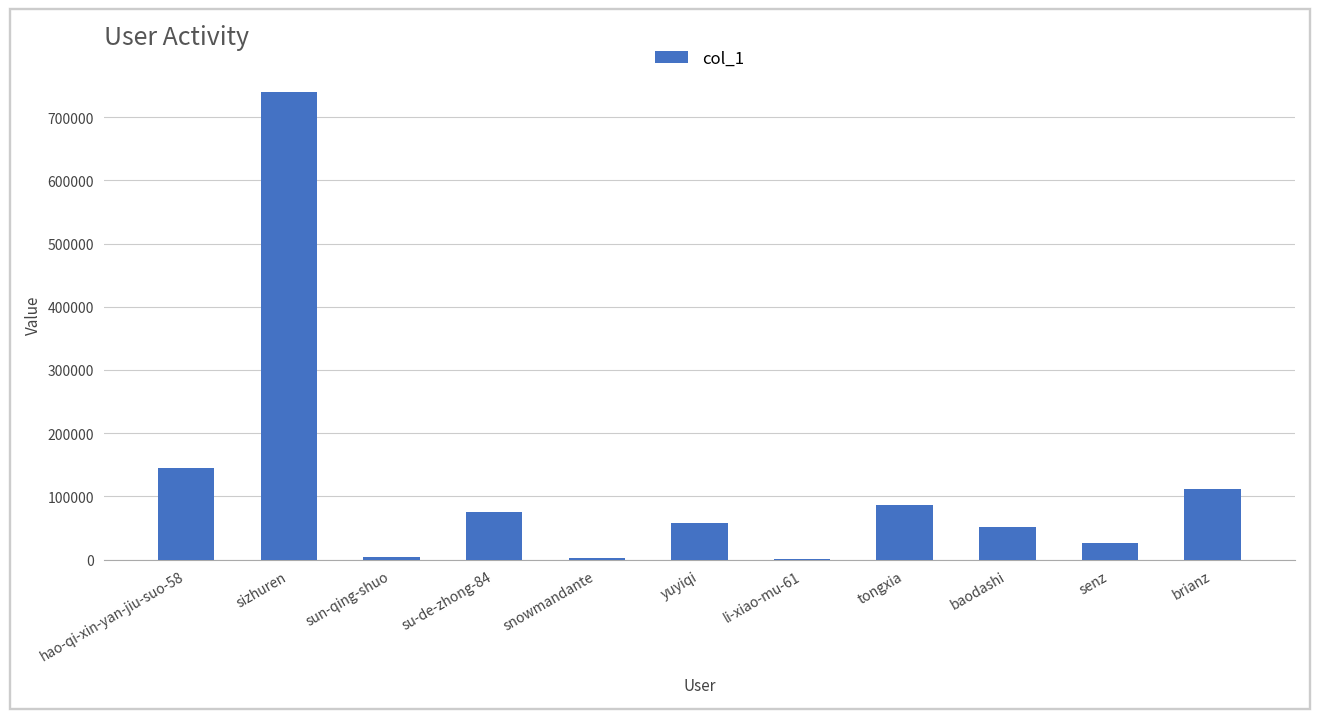

At which label is the value closest to 369838?

hao-qi-xin-yan-jiu-suo-58